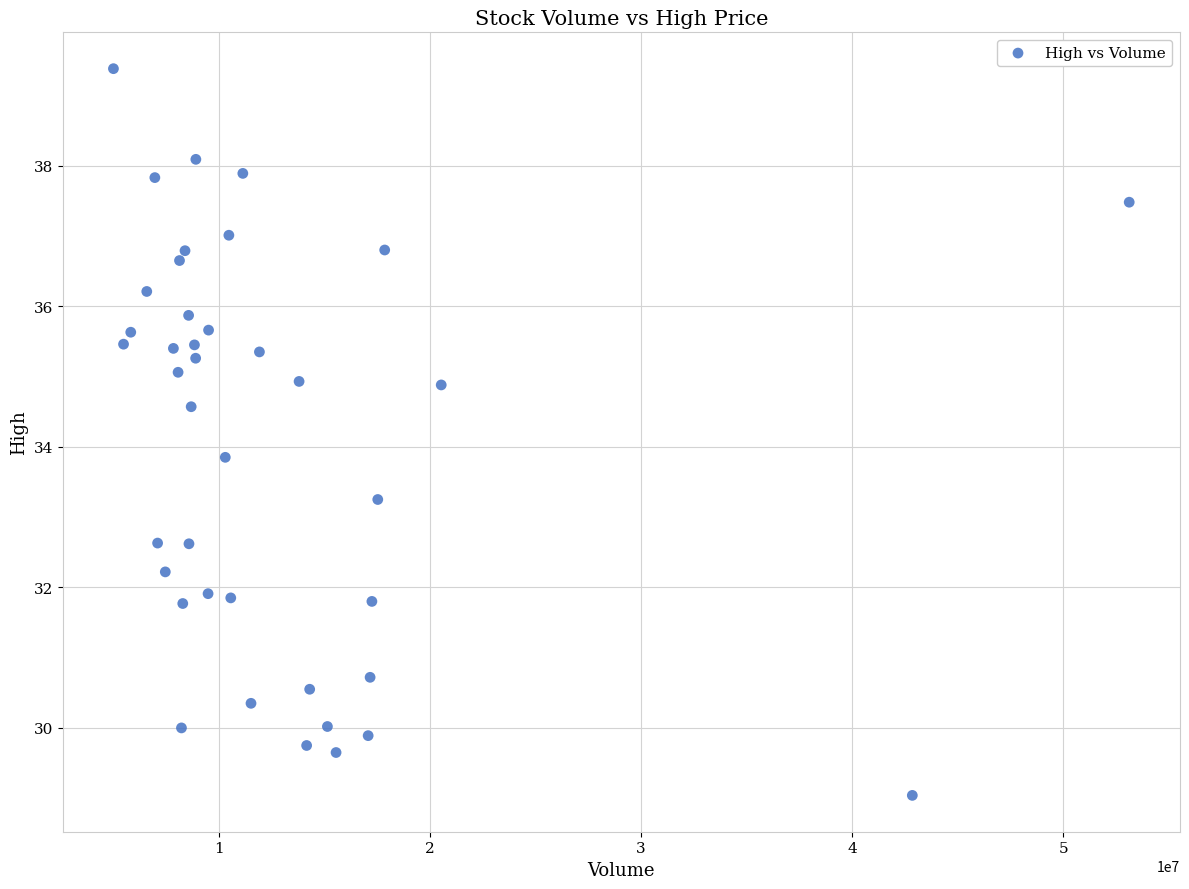

What is the range of X values (max minus min)?

48096100.0